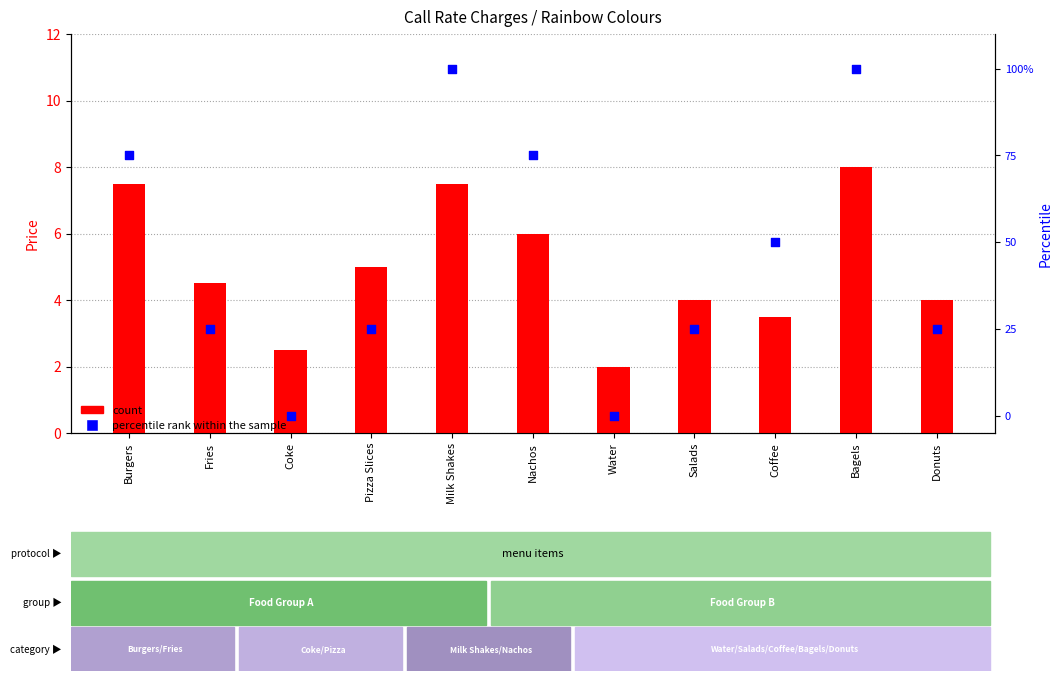

Which series reaches the maximum Y coordinate?

percentile rank within the sample